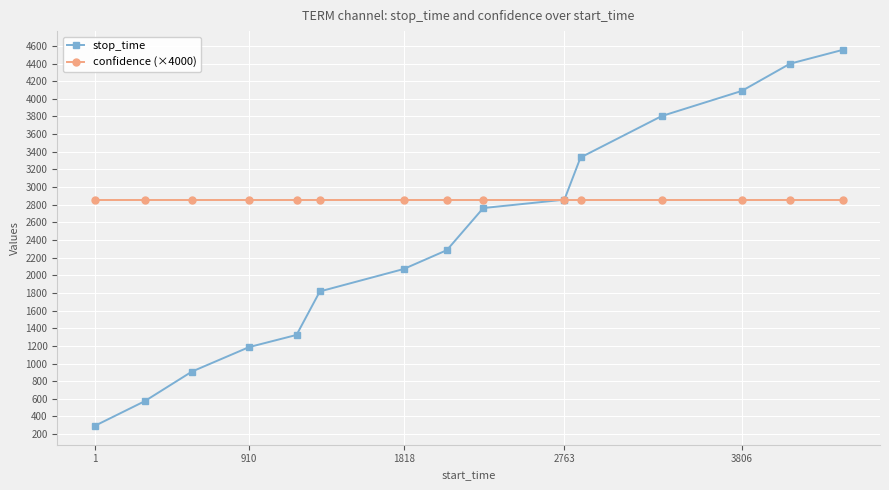

Reading left to right, what are all the values shown in this chart?

stop_time: 293.0	572.0	909.0	1187.0	1324.0	1817.0	2071.0	2285.0	2762.0	2857.0	3335.0	3805.0	4089.0	4398.0	4554.0
confidence (×4000): 2856.3	2856.3	2856.3	2856.3	2856.3	2856.3	2856.3	2856.3	2856.3	2856.3	2856.3	2856.3	2856.3	2856.3	2856.3